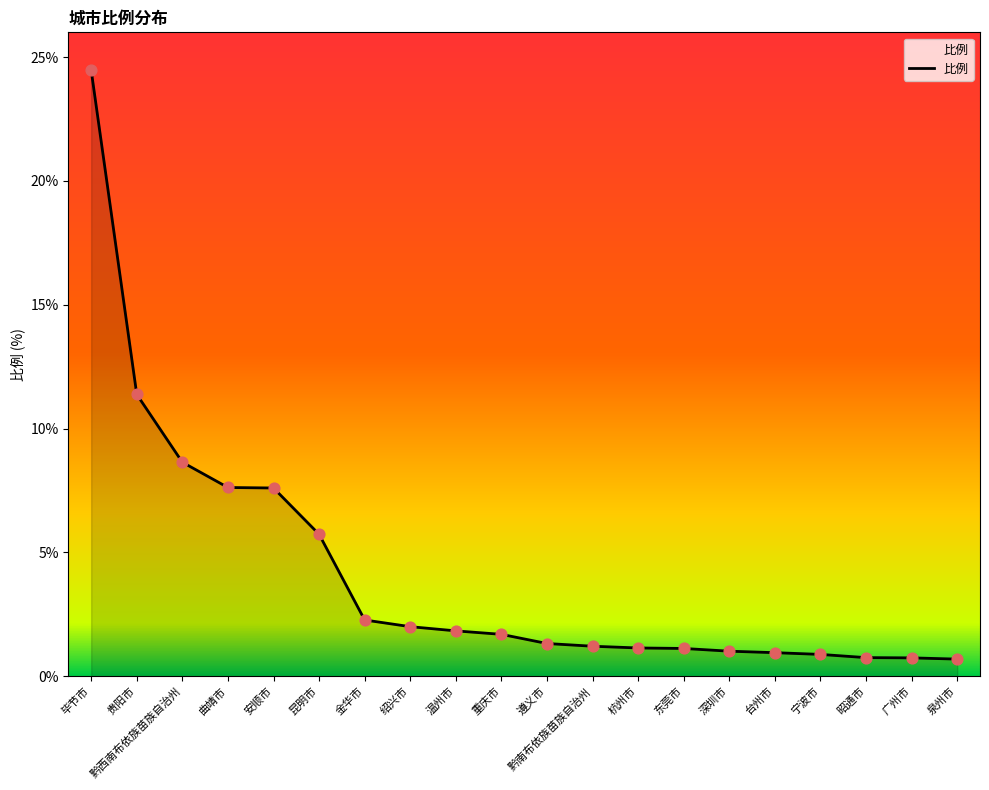

What is the change in value from 贵阳市 to 深圳市?

-10.4